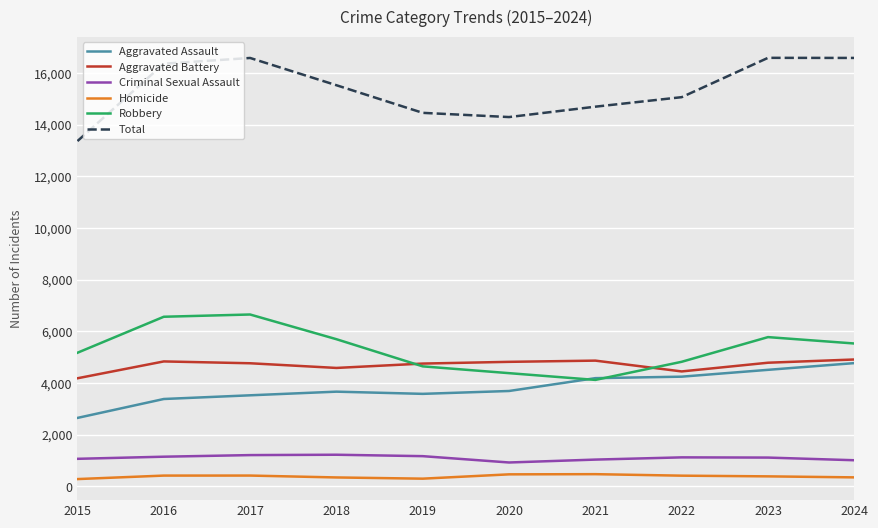

What is the difference between the second highest and minimum values in the Total series?

3217